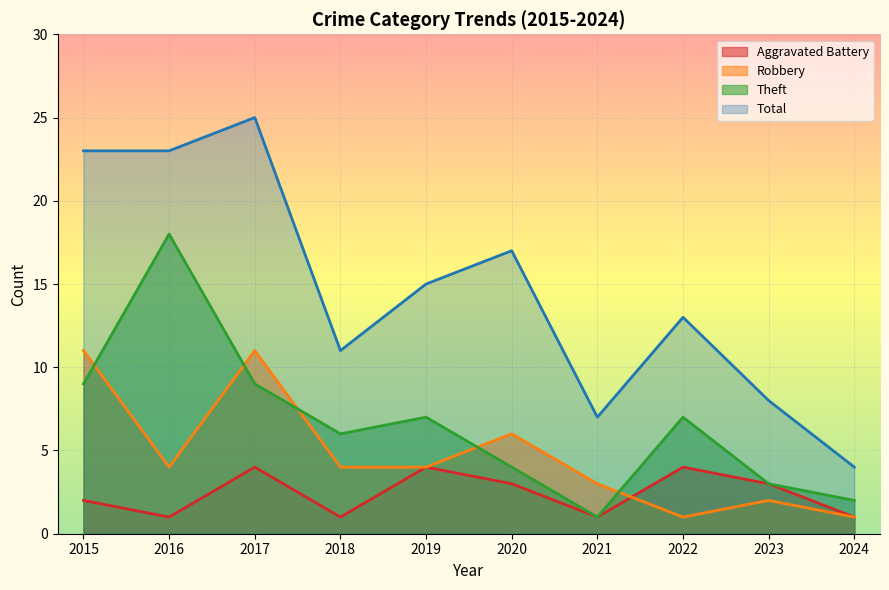

At which label does Aggravated Battery reach its minimum?

2016